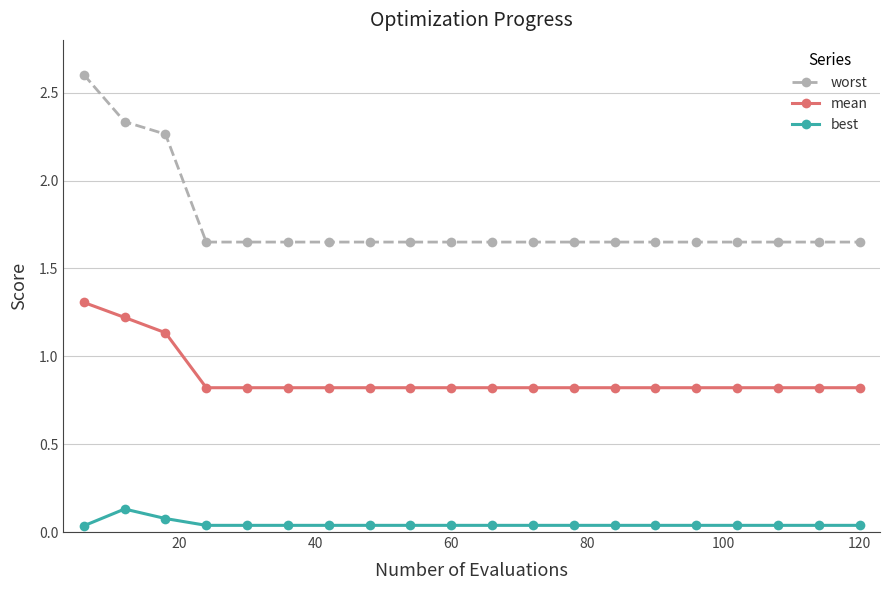

Which series has the largest range (max minus min)?

worst